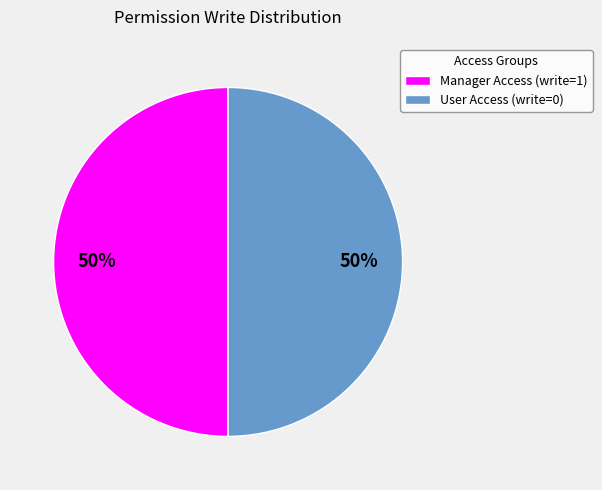

To the nearest percent, what is the average slice percentage?

50%